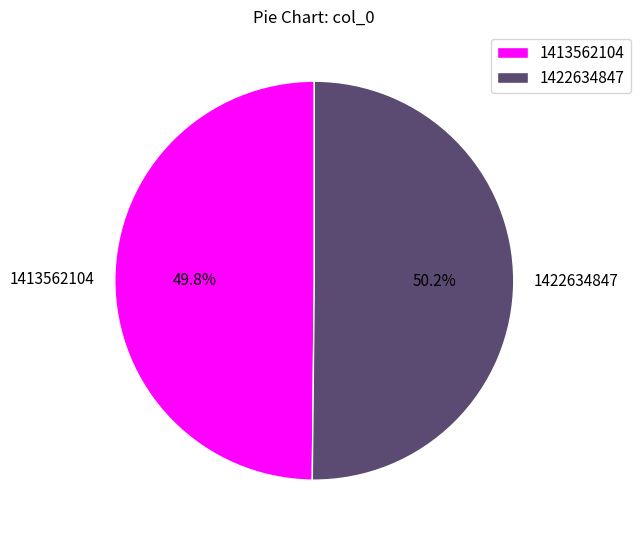

True or false: 1413562104 accounts for 44% of the total.

False